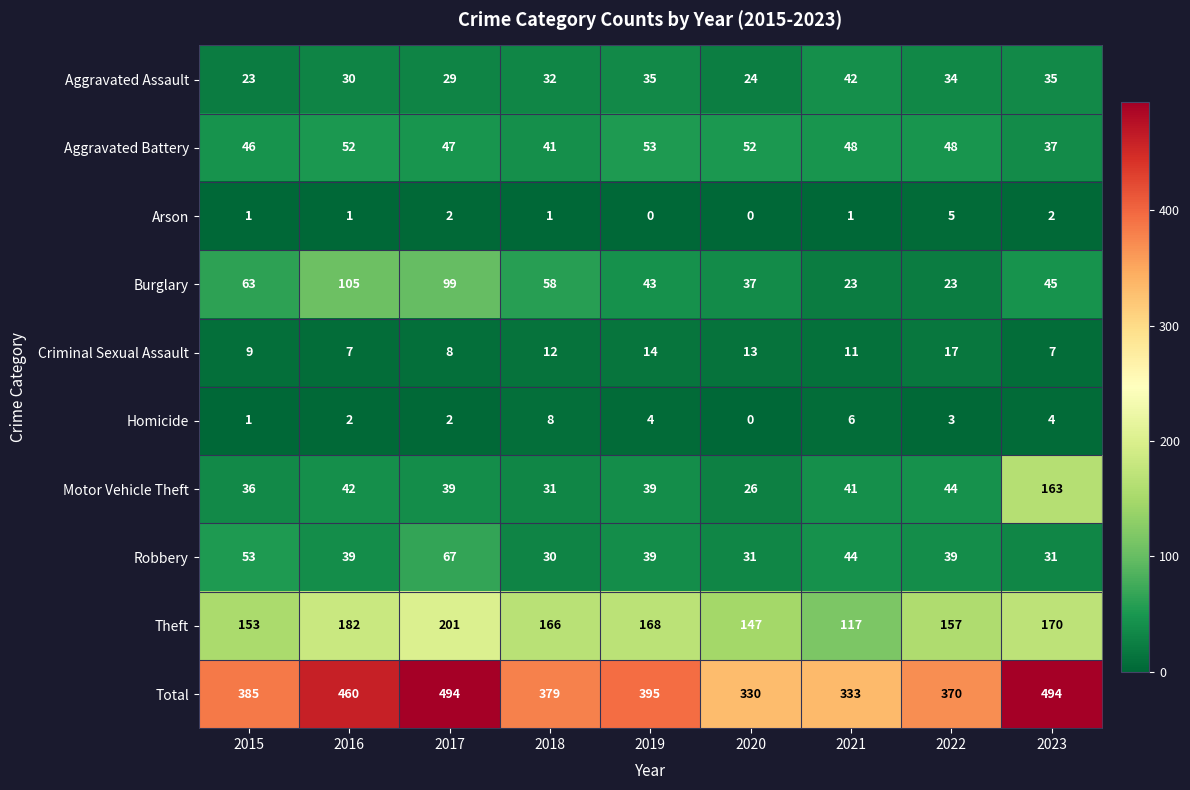

What is the difference between the maximum and minimum values in the Burglary series?

82